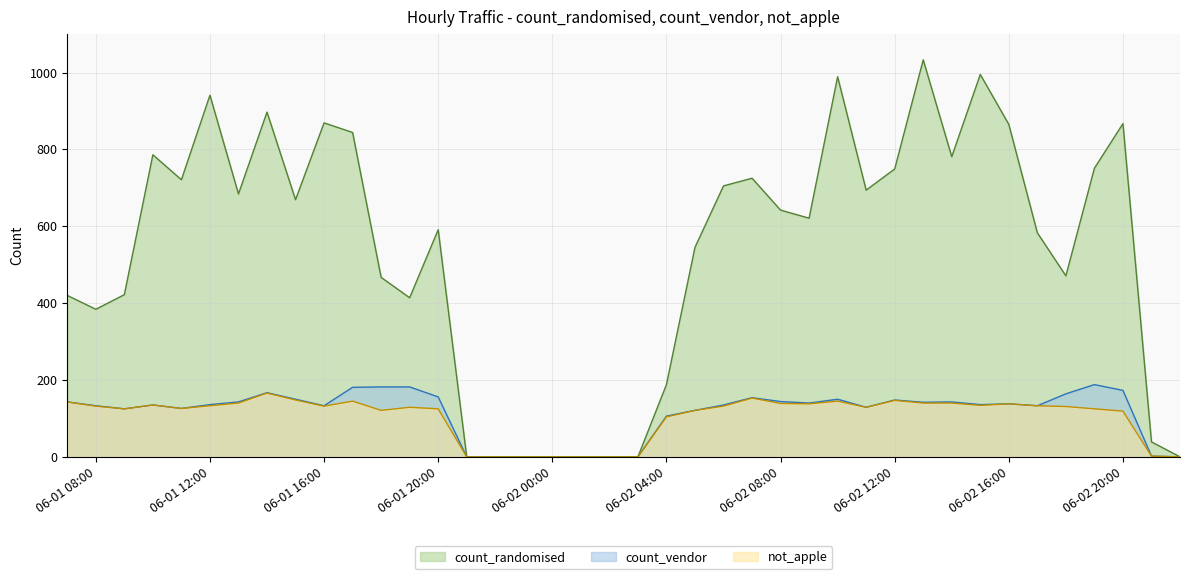

Is it true that count_vendor equals 65 at 06-02 16:00?

False